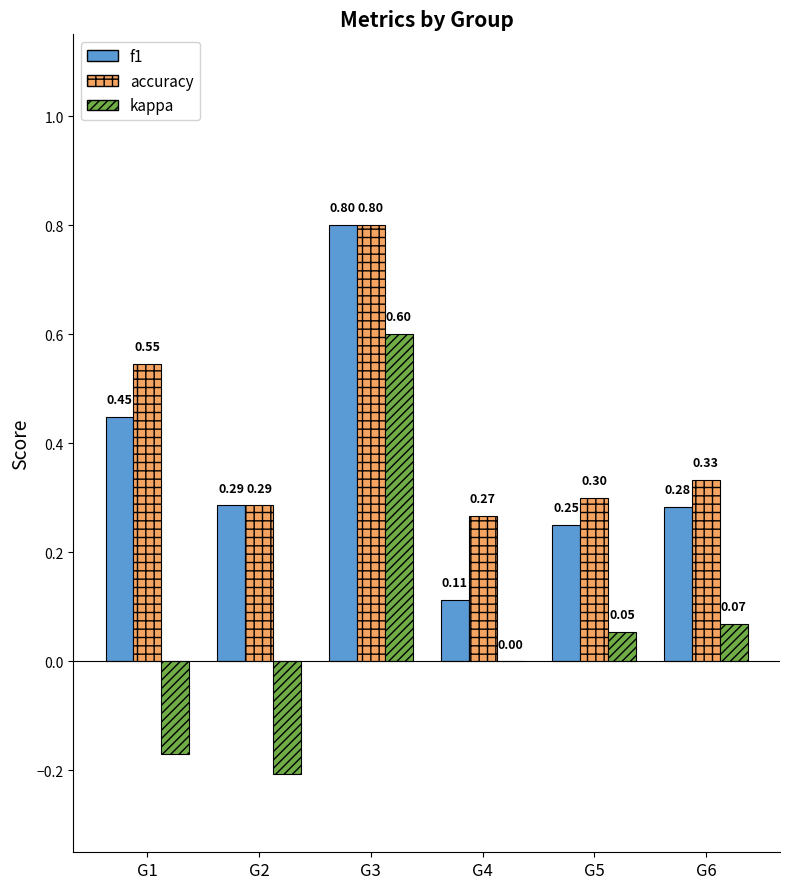

Which series has the largest total across all categories?

accuracy